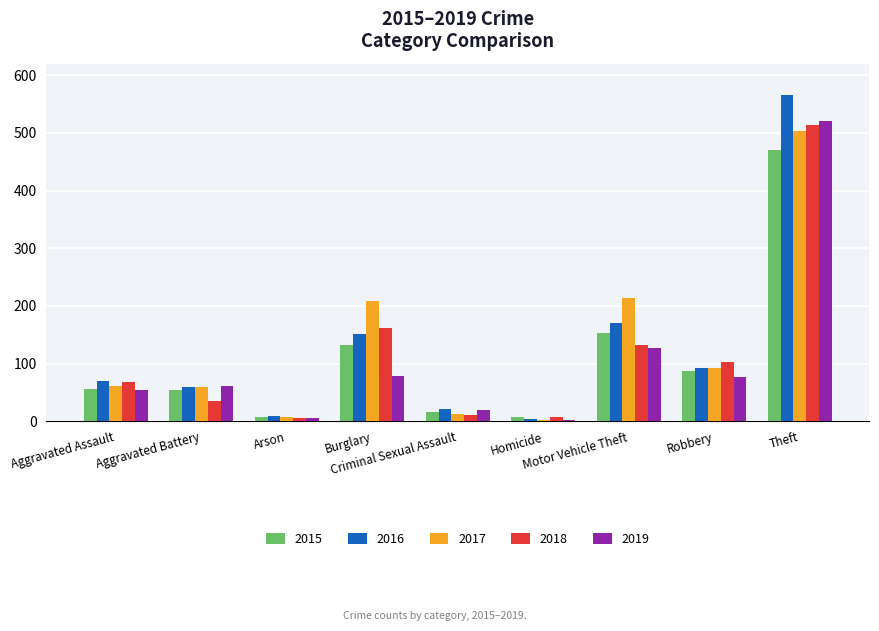

What is the average value of the 2019 series?

105